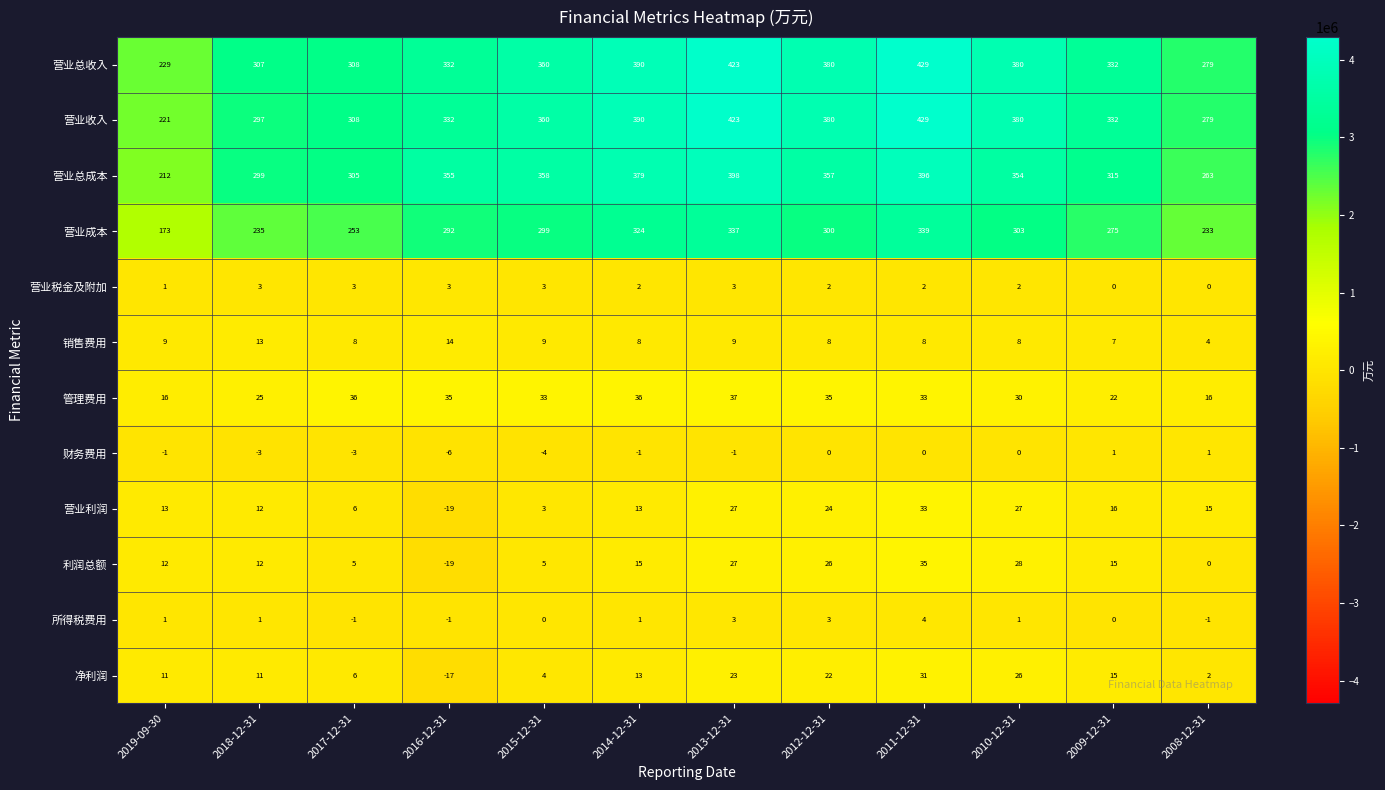

How many series are shown in this chart?

12